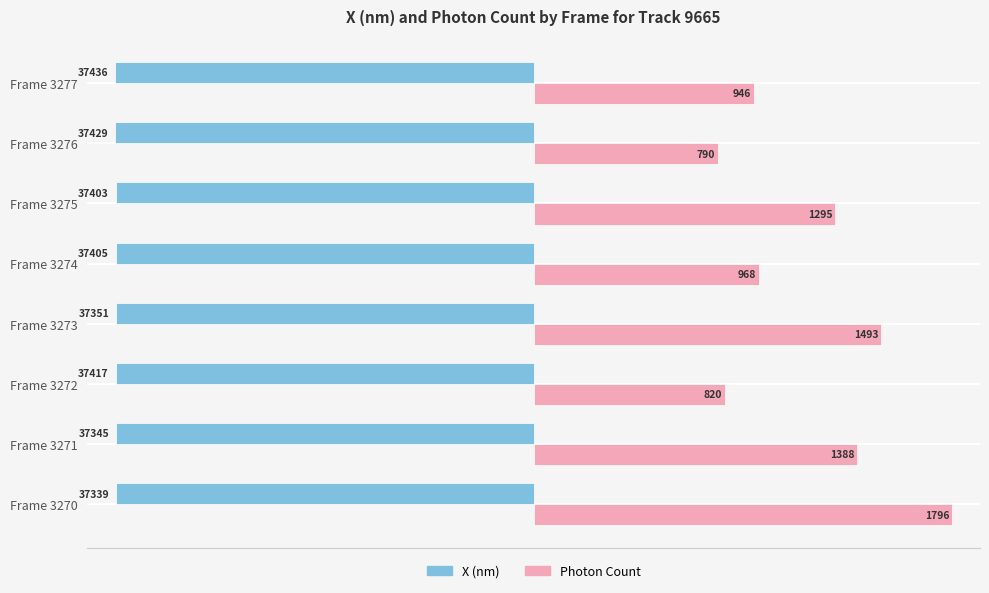

What are all the series names shown in the legend?

X (nm), Photon Count